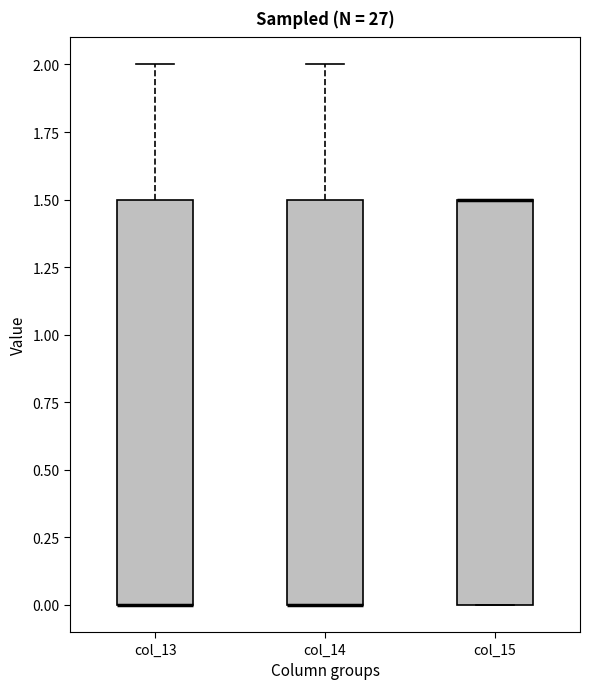

Where is the upper edge of the box for col_15 on the y-axis? The values are not printed on the chart, so give them approximately, as read against the axis.

1.5